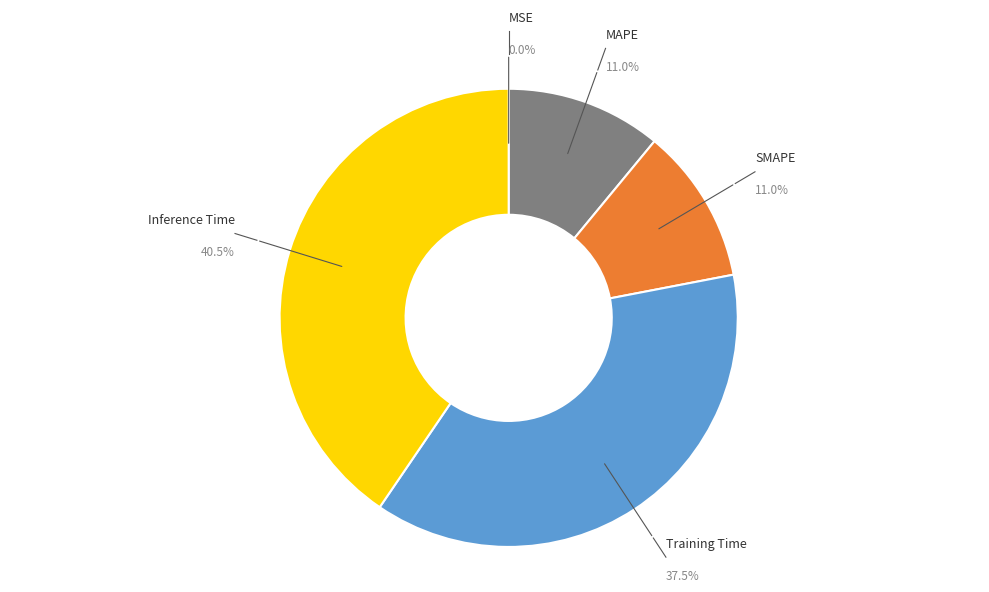

Is there any slice that represents more than half of the pie?

No